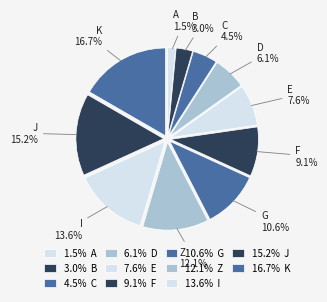

How many slices are in this pie chart?

11